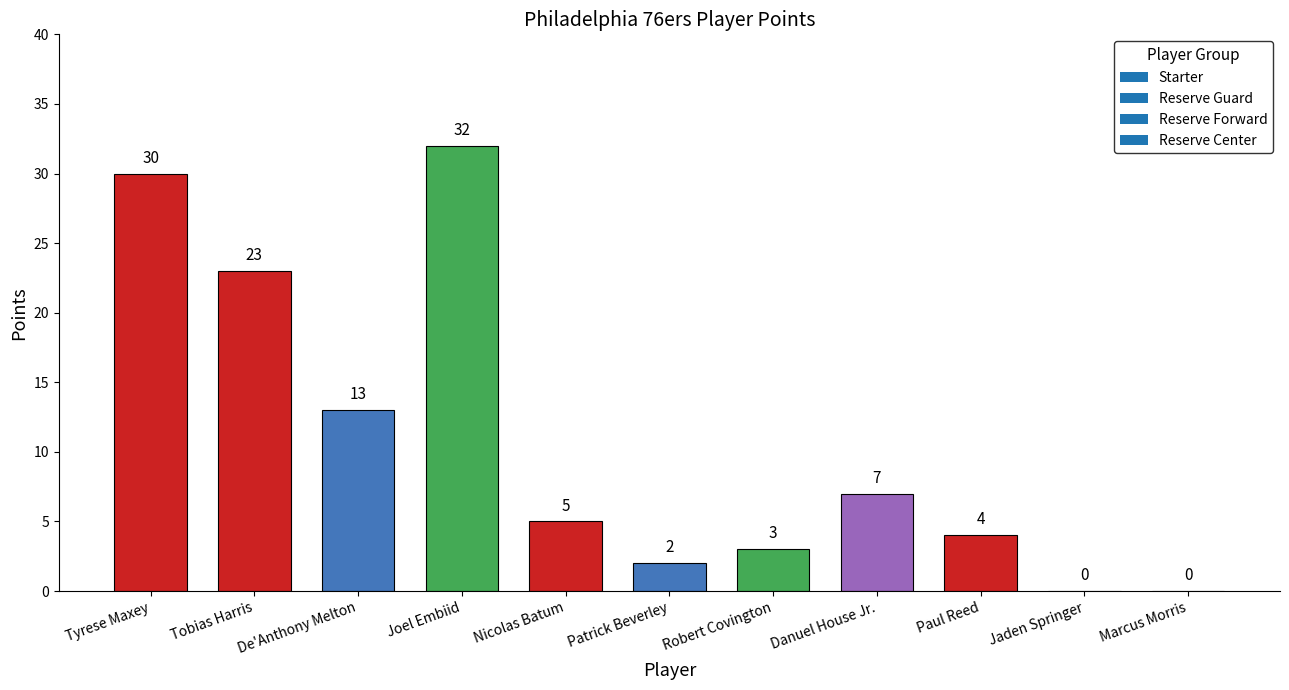

What value does the data have at Danuel House Jr.?

7